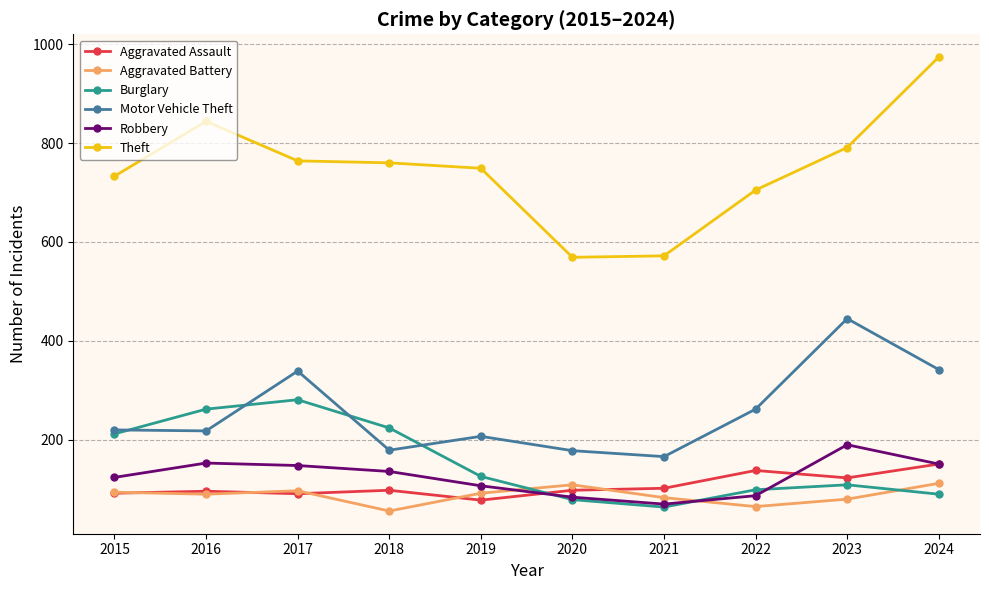

What is the sum of the Burglary values at 2020 and 2019?

205